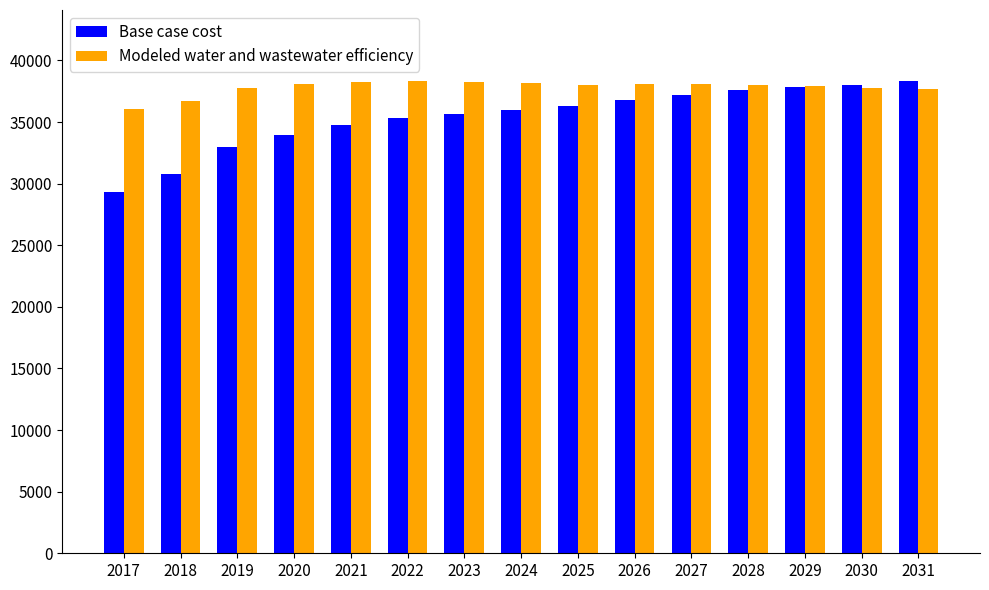

Between 2017 and 2024, which series saw the biggest shift?

Base case cost